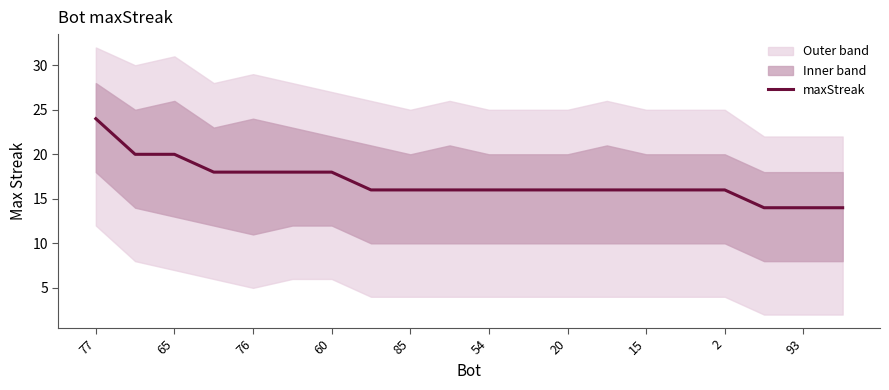

What is the value of the 12th point from the left?

16